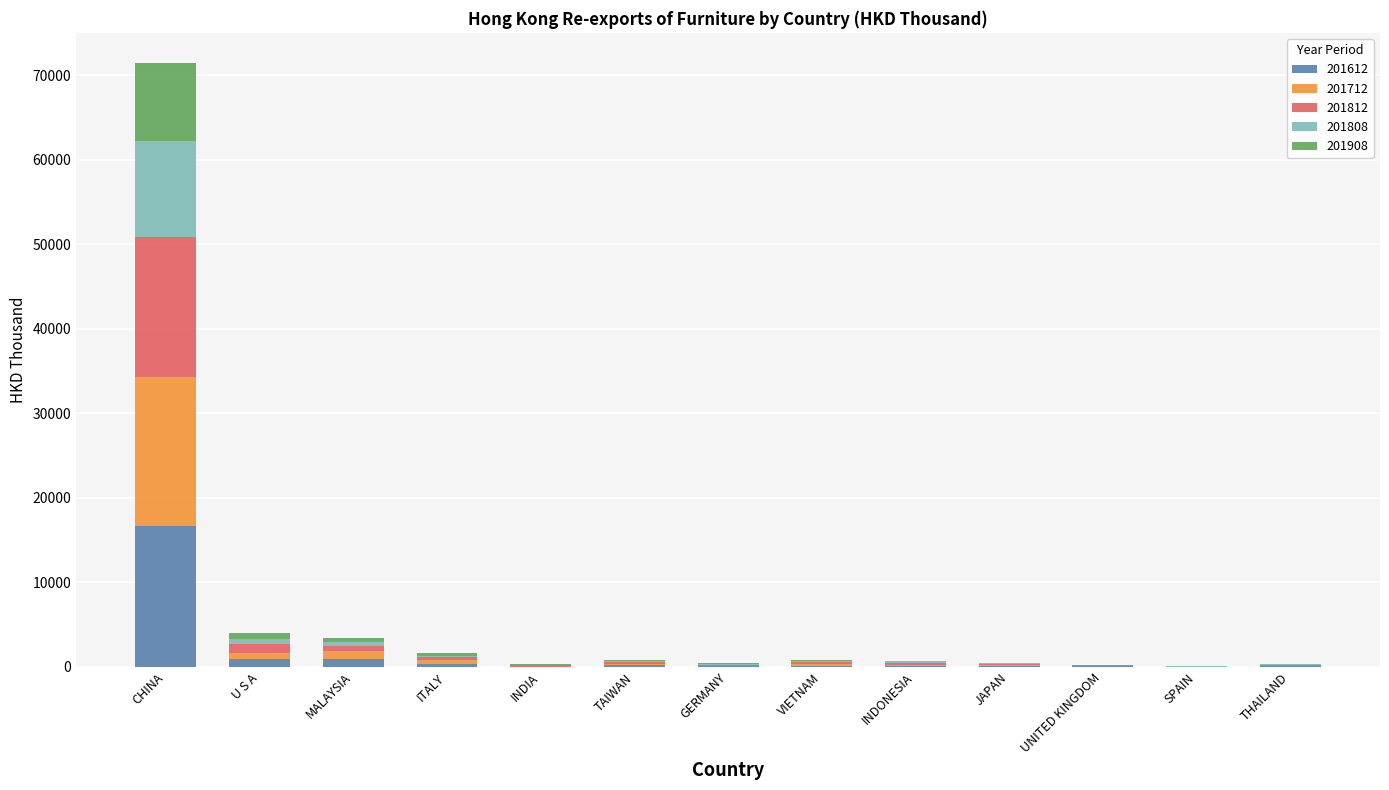

Are the bars grouped side by side (vs. stacked)?

No